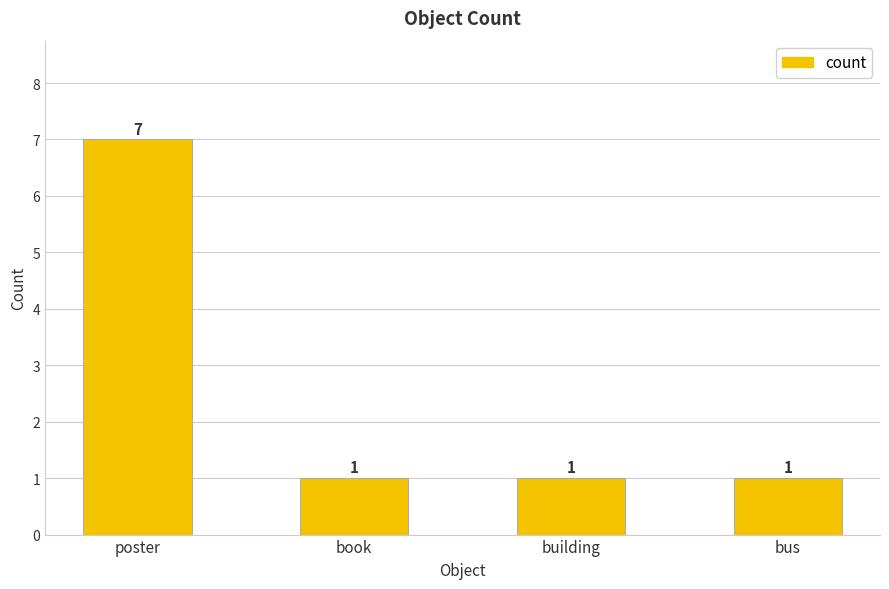

What is the greatest value displayed?

7